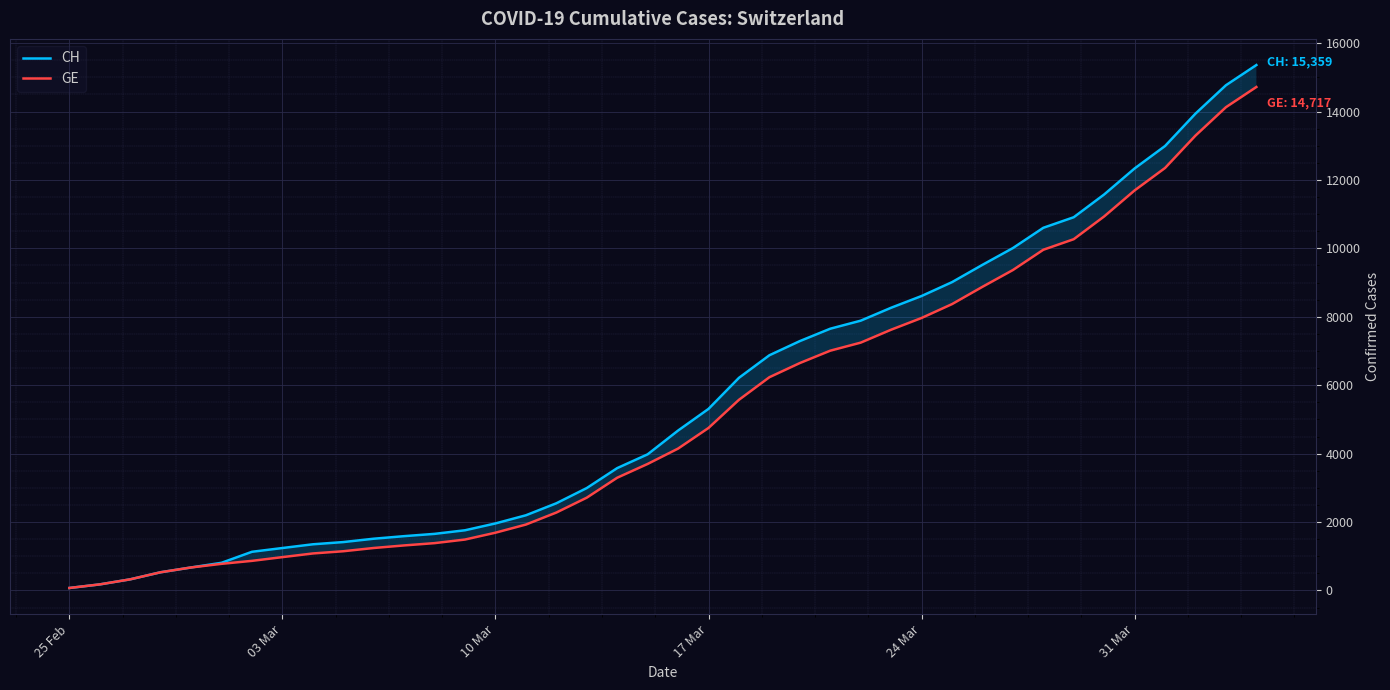

Reading right to left, transcribe all the data shown in this chart.

CH: 15359	14768	13939	12992	12336	11576	10910	10601	10008	9518	9012	8607	8264	7886	7651	7289	6875	6215	5307	4674	3979	3576	2993	2548	2197	1959	1759	1654	1587	1512	1414	1349	1240	1130	808	672	532	325	177	72
GE: 14717	14126	13297	12350	11694	10934	10268	9959	9366	8876	8370	7965	7622	7244	7009	6647	6233	5573	4750	4147	3698	3295	2712	2277	1926	1688	1488	1383	1316	1241	1146	1081	974	865	778	672	532	325	177	72